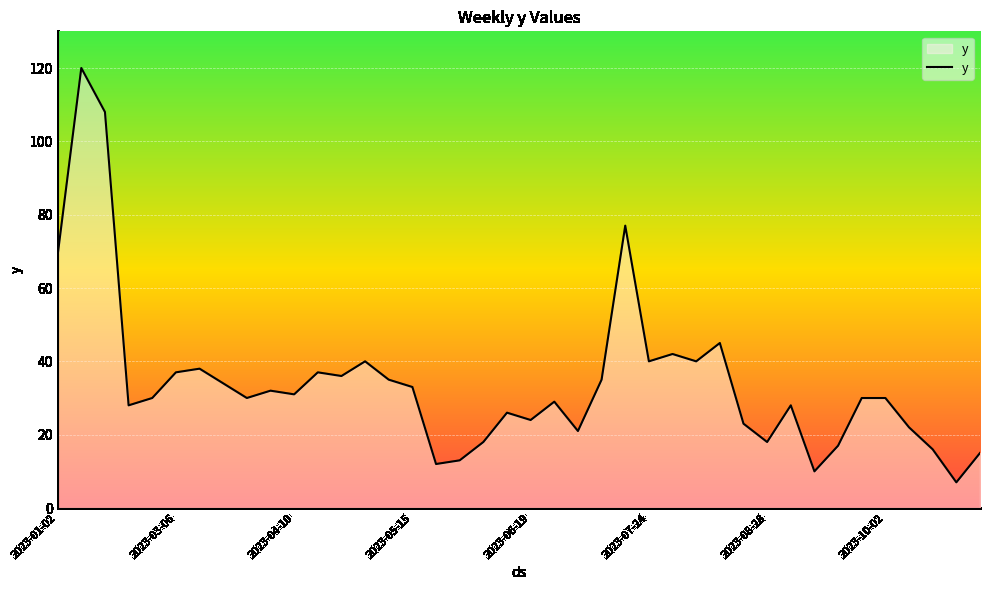

What is the difference between the maximum and minimum values?

113